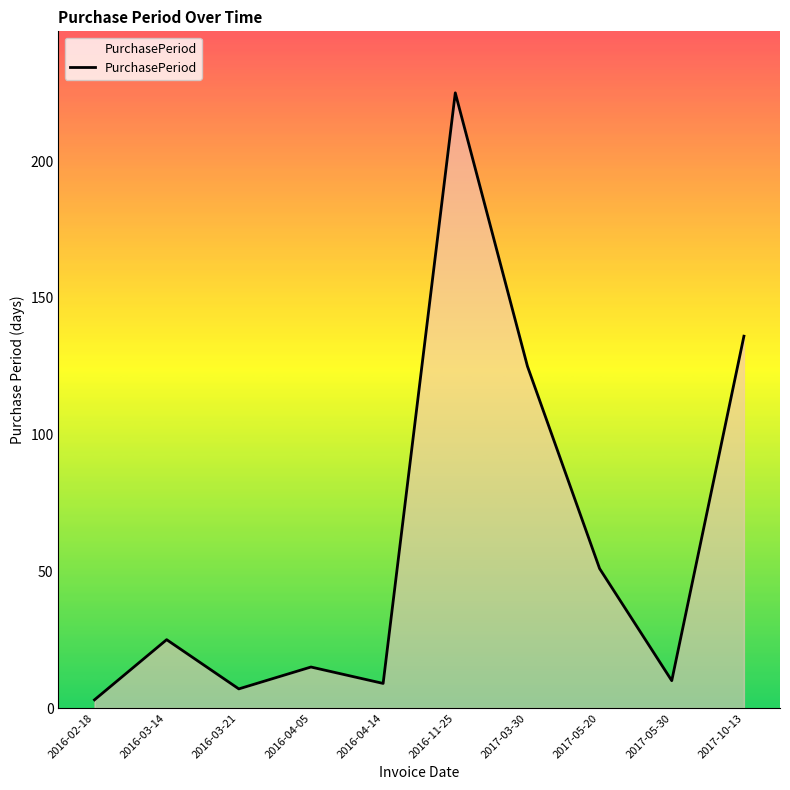

Which category has the highest value across all series?

2016-11-25